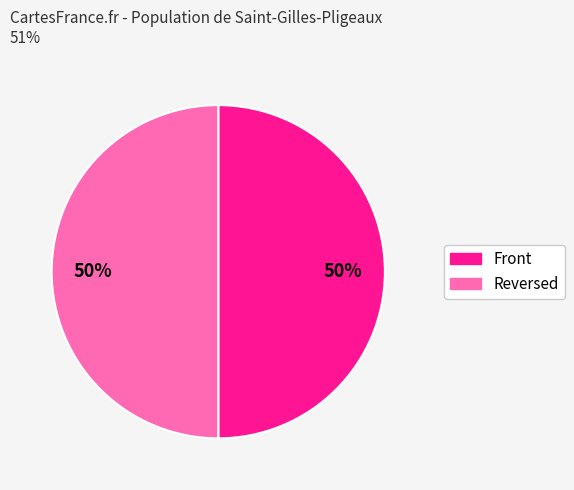

To the nearest percent, what is the average slice percentage?

50%